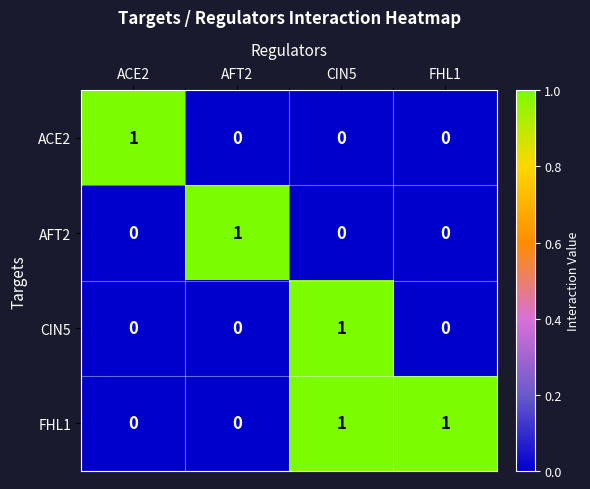

How many CIN5 values are between 0 and 1?

4